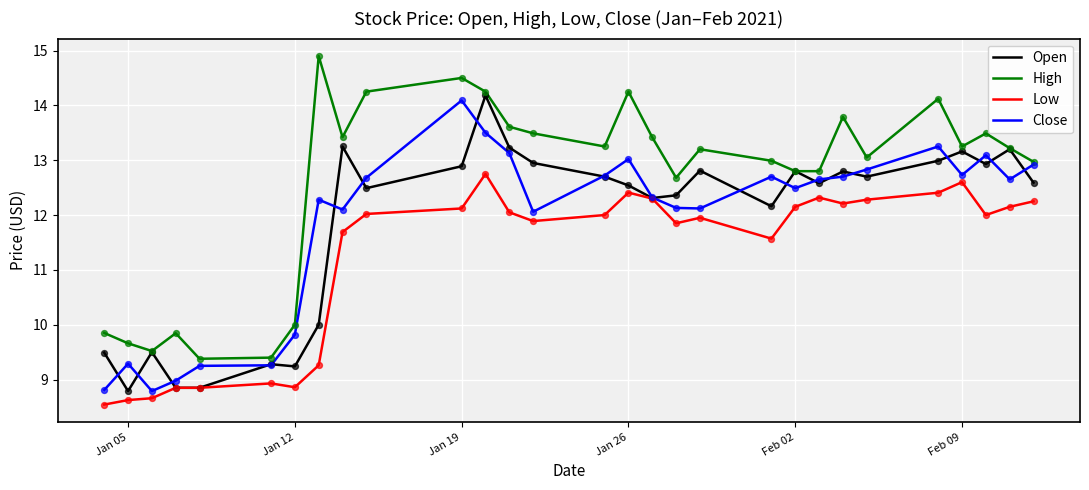

What are all the series names shown in the legend?

Open, High, Low, Close